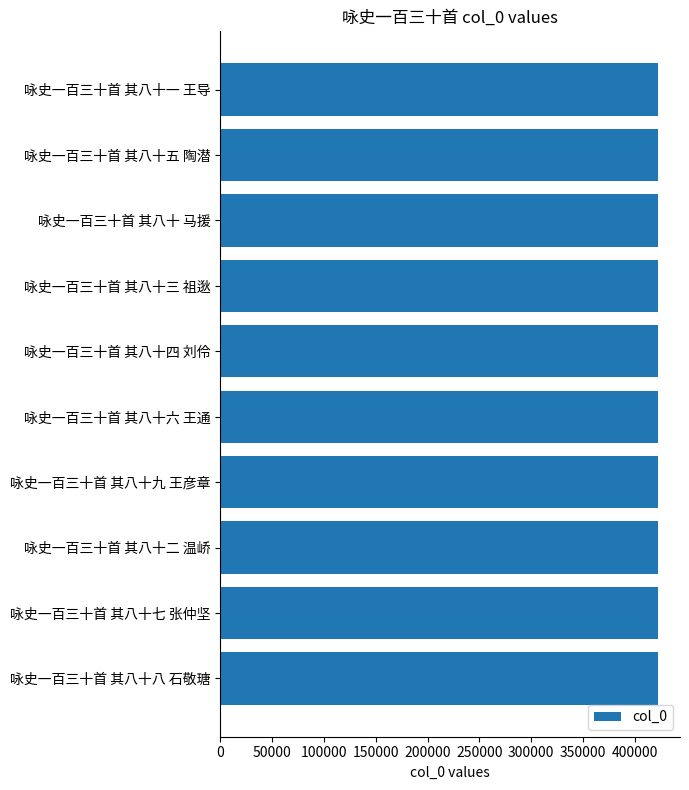

Count the values in the range 422411 to 422416.

6